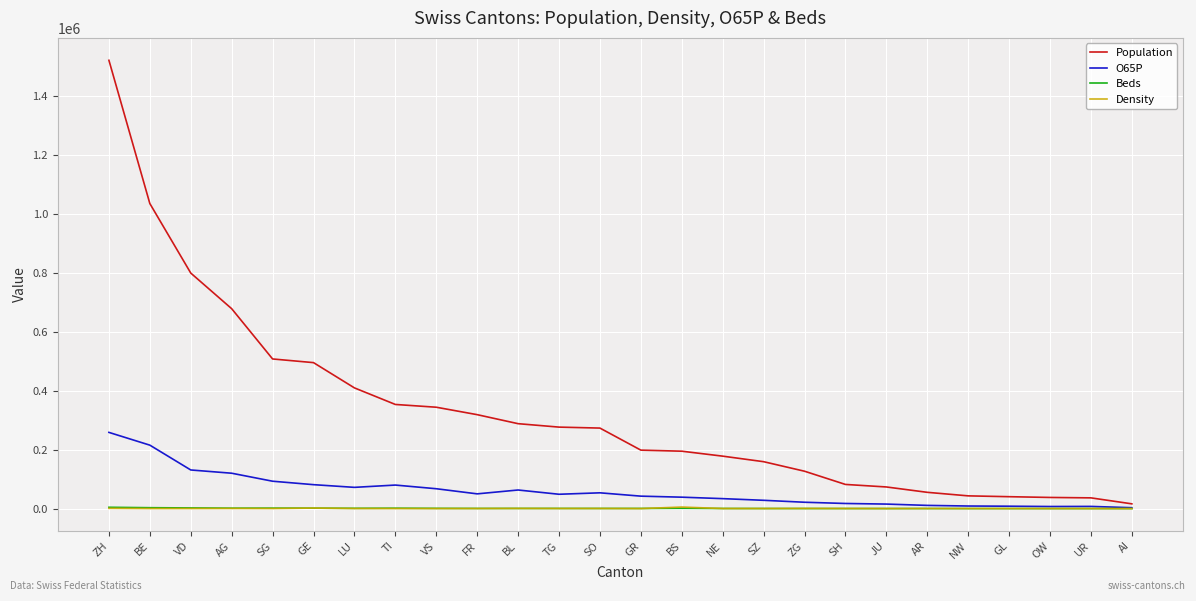

Which series has the largest range (max minus min)?

Population